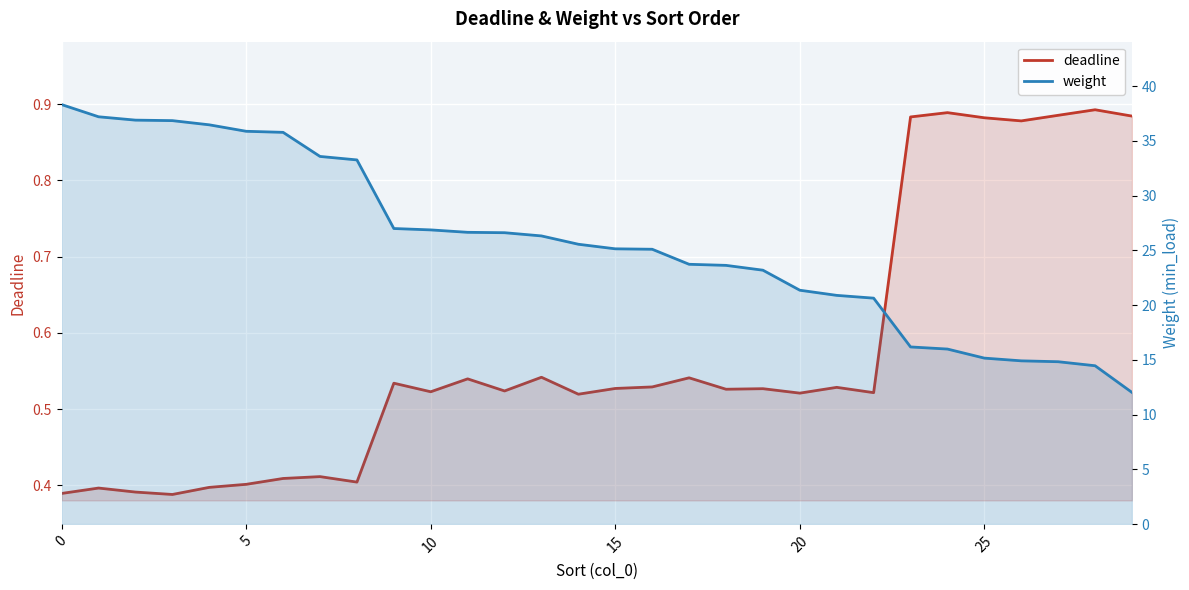

Where is weight nearest to the value 25?

16